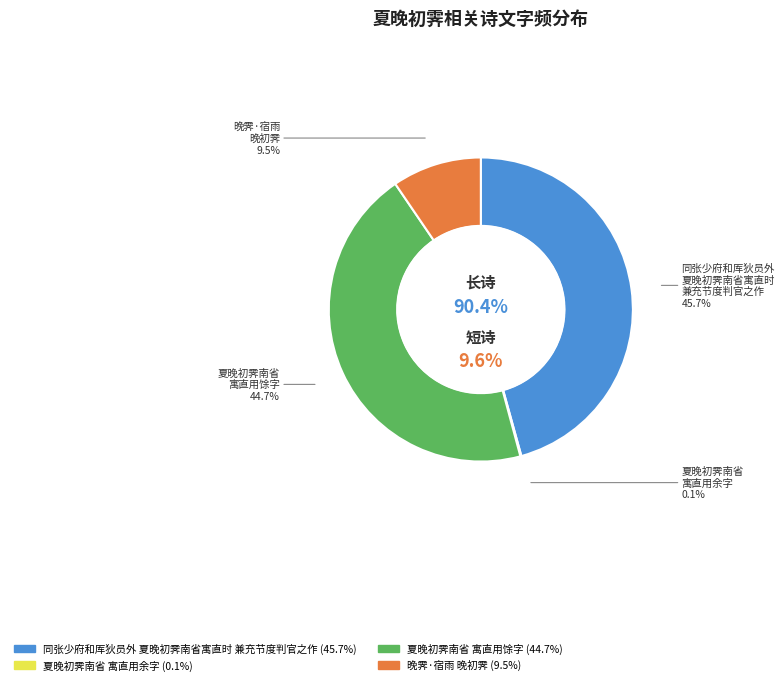

What percentage is NOT represented by 同张少府和厍狄员外夏晚初霁南省寓直时兼充节度判官之作?

54.3%